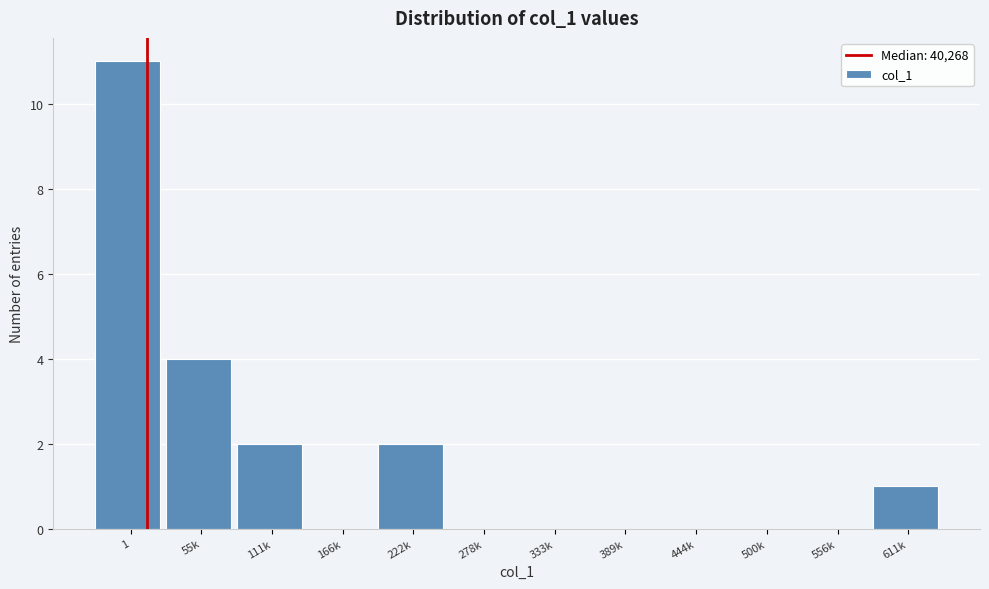

Reading left to right, extract all data points from this chart.

1=11	55k=4	111k=2	166k=0	222k=2	278k=0	333k=0	389k=0	444k=0	500k=0	556k=0	611k=1